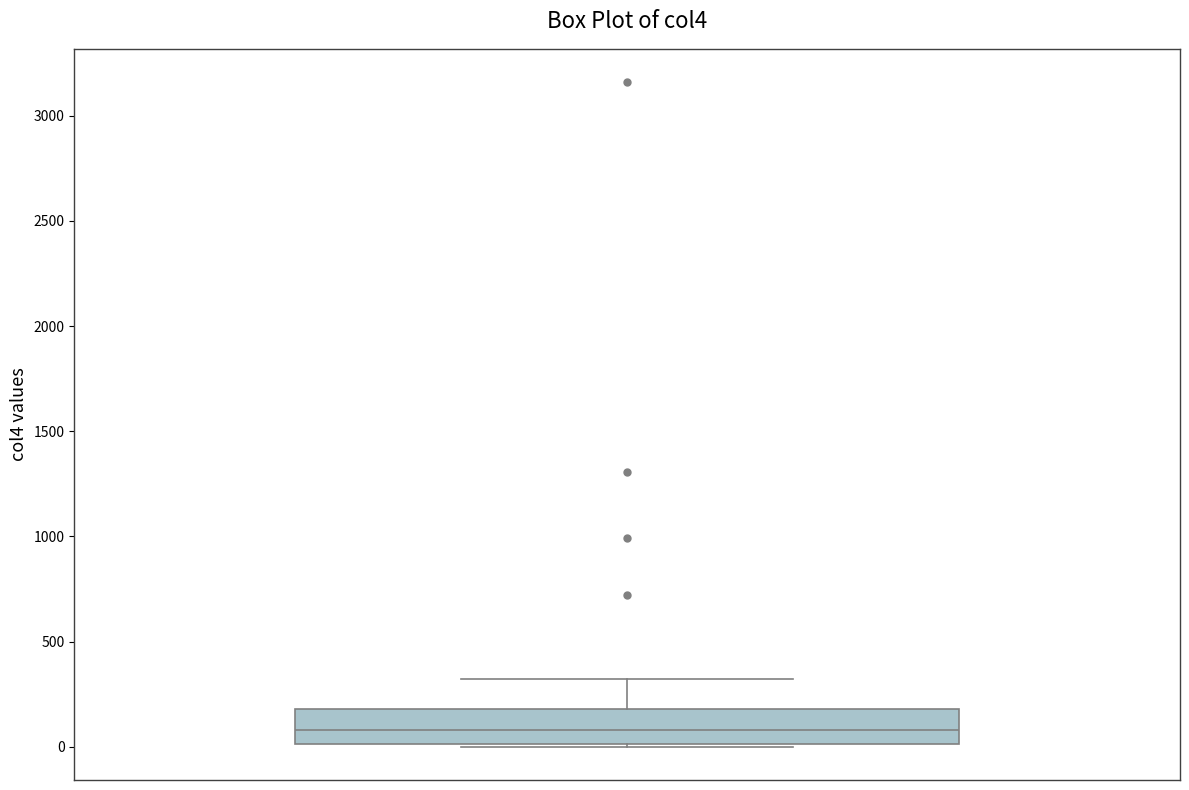

Read this box plot against the y-axis: the position of the median line, the range covered by the box, and the ends of both whiskers. The values are not printed on the chart, so give them approximately, as read against the axis.

median 100, box 0 to 200, whiskers 0 to 300